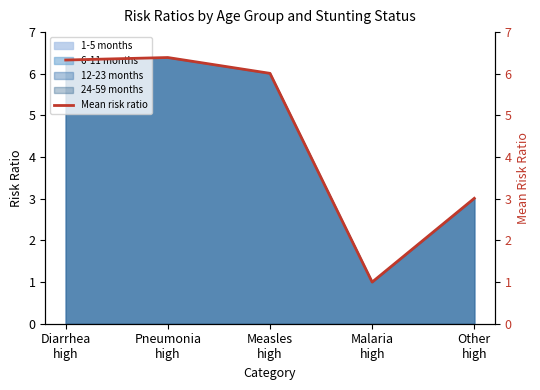

Where is the first local maximum?

Pneumonia
high